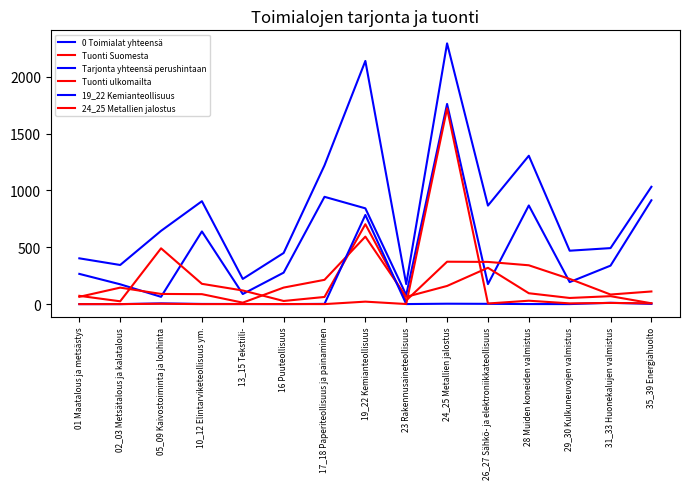

How many lines are shown in the chart?

6